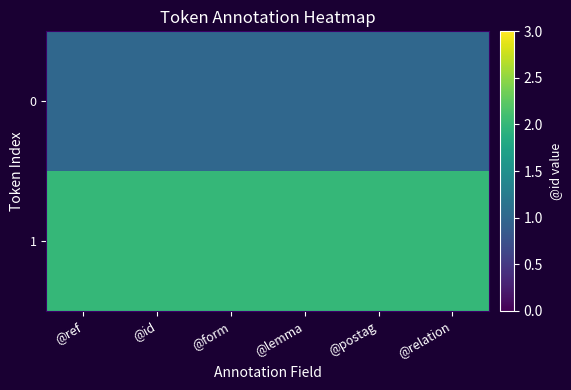

What is the smallest value displayed?

1